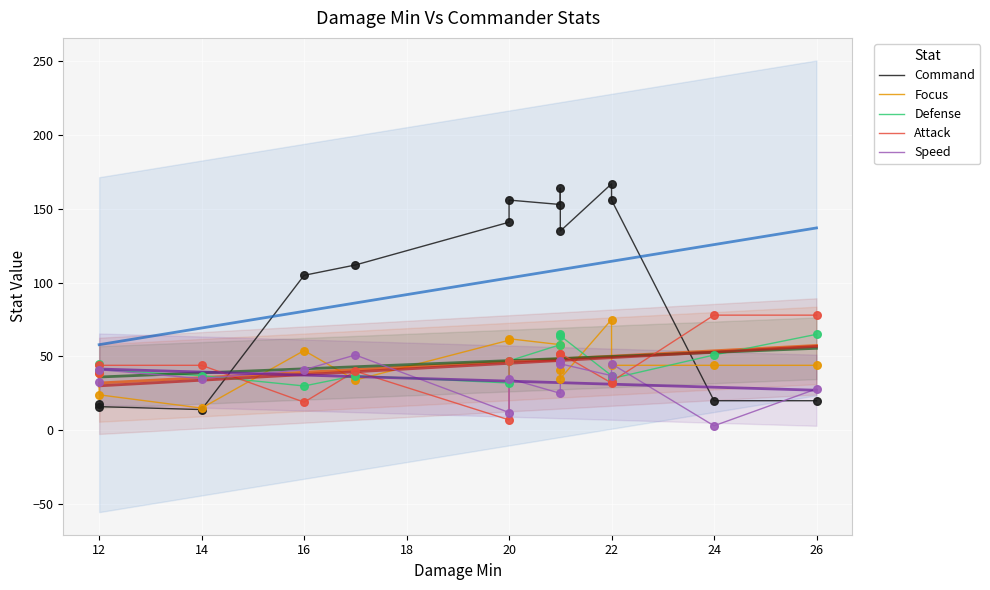

What are all the series names shown in the legend?

Command, Focus, Defense, Attack, Speed